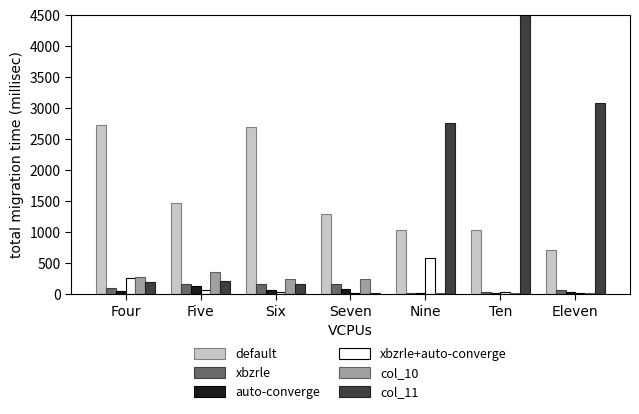

How many data points in col_11 are less than 210?

3